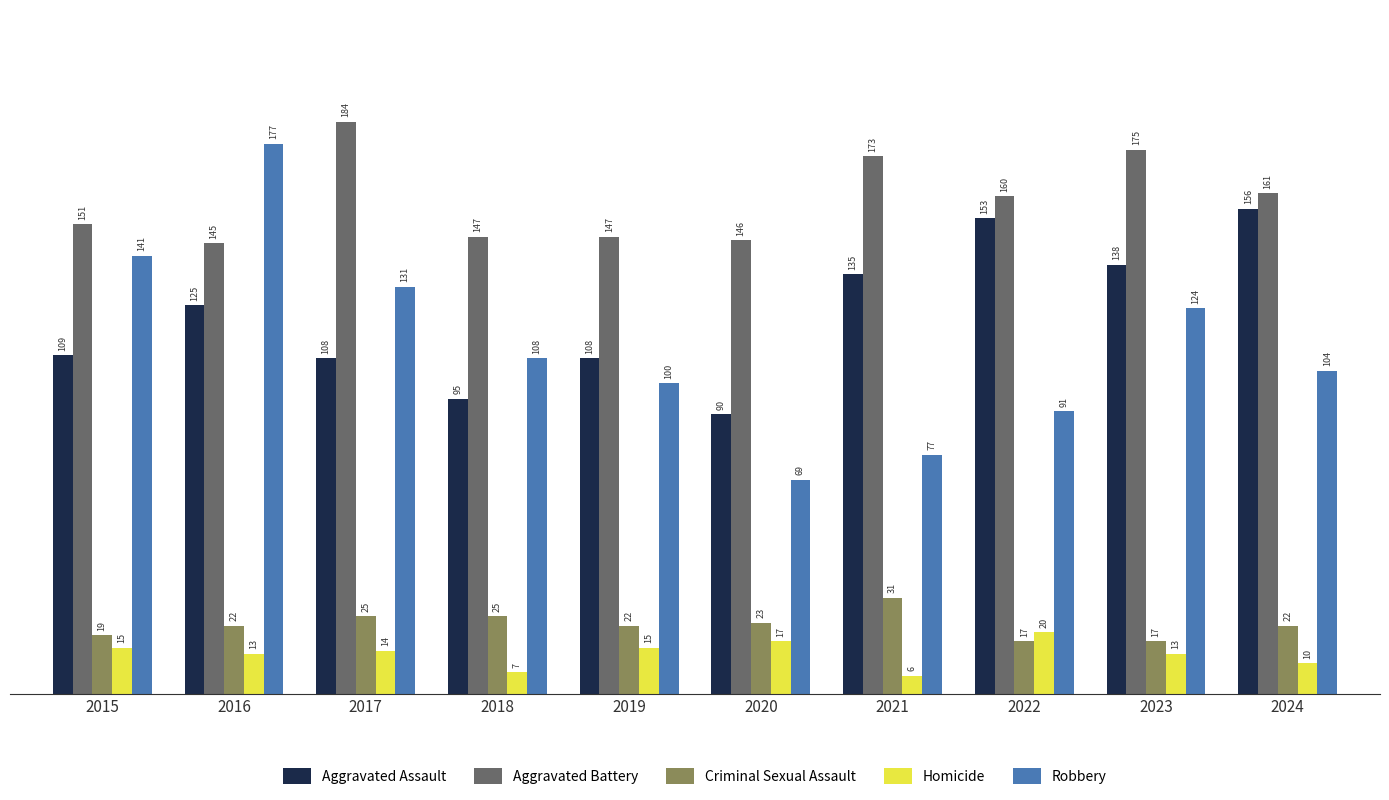

What is the value of the Robbery bar at the 3rd from the left?

131